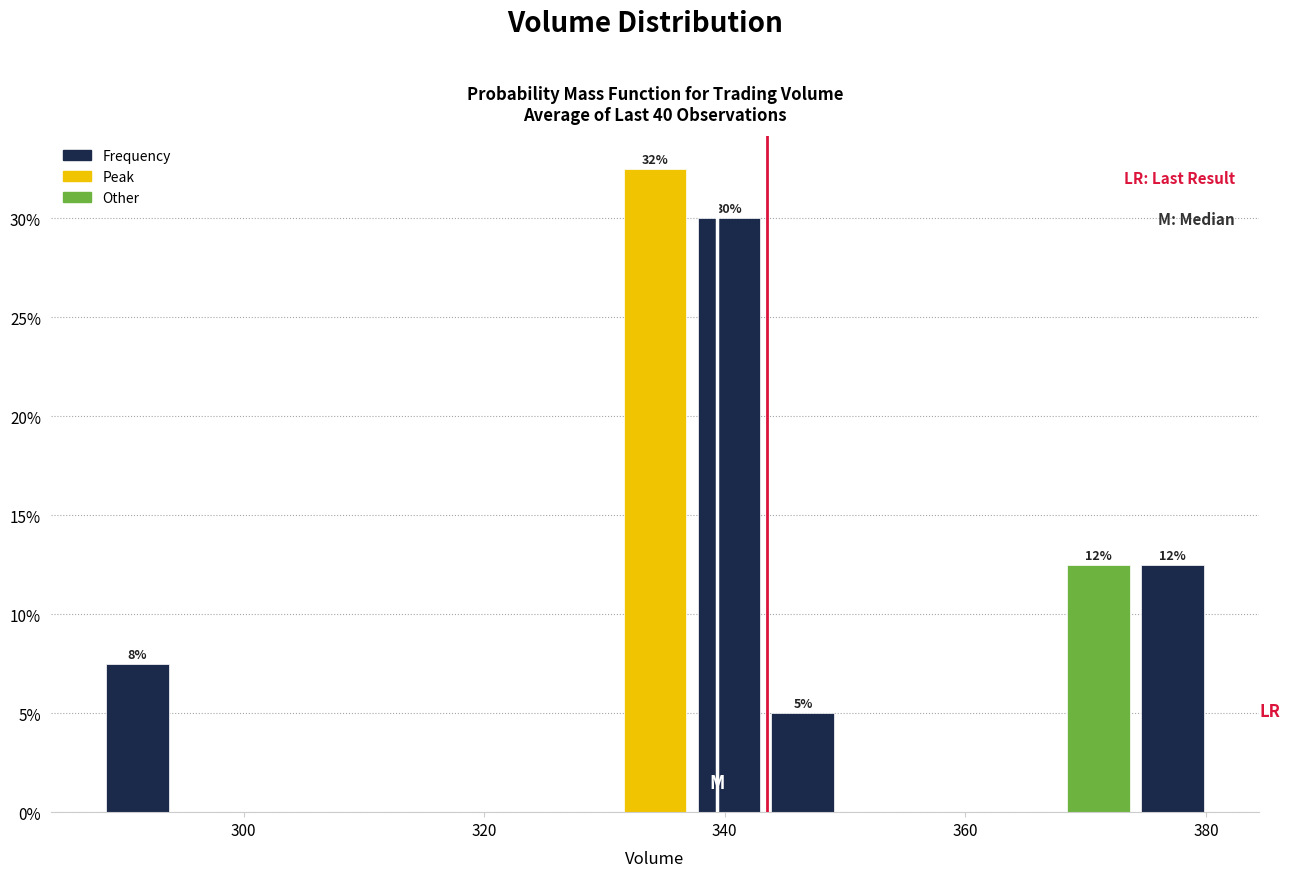

Around what value on the x-axis is the tallest bar? Give the approximate position of its centre, as read against the axis.

334